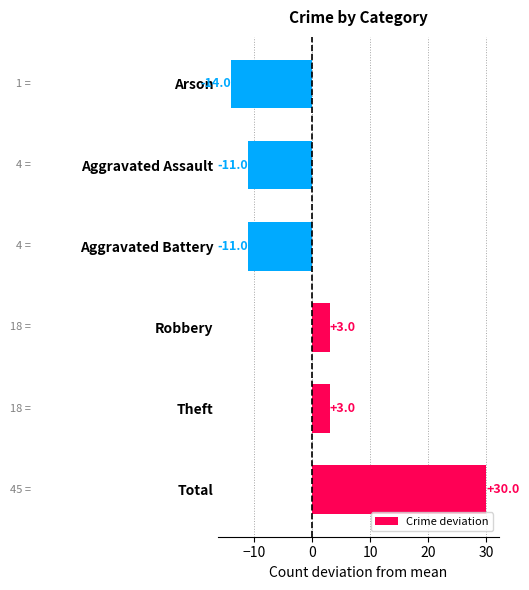

What is the difference between the maximum and second lowest values?

41